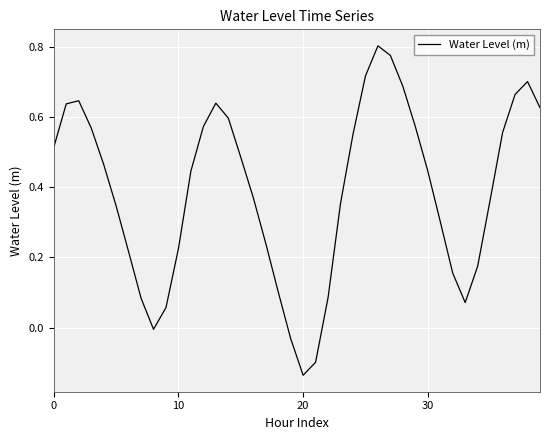

What is the difference between the maximum and minimum values?

0.9